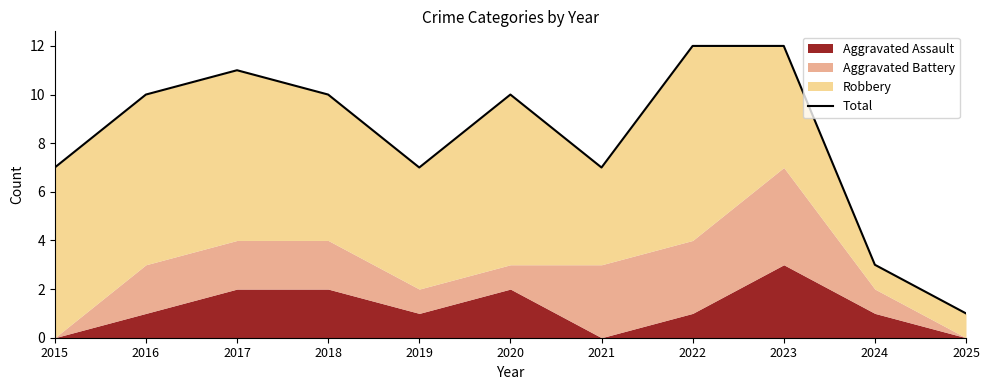

Where is the first local minimum?

2019